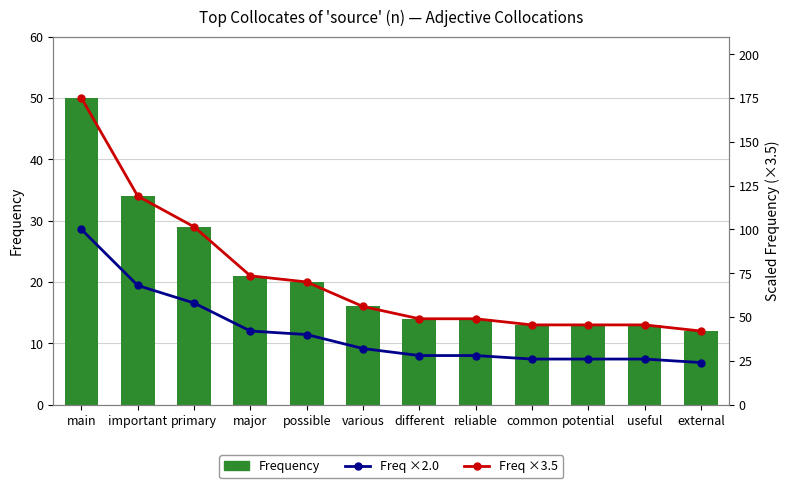

Where does the Freq ×2.0 series first go above 32?

main